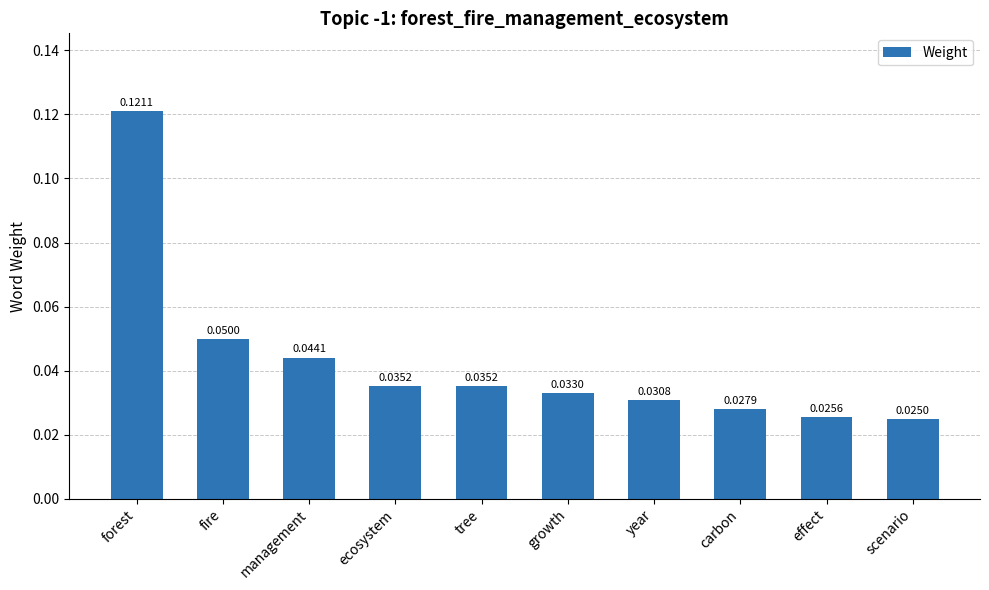

At which category does the chart reach its peak across all series?

forest